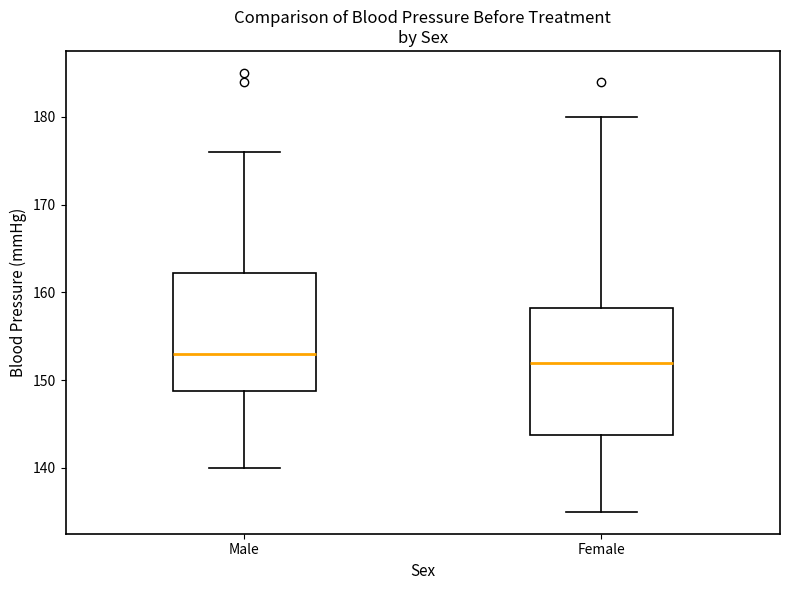

Reading left to right, transcribe this box plot: for each box, give where its median line is, the range the box spans, and where its two whiskers end, as read against the y-axis. The values are not printed on the chart, so give them approximately, as read against the axis.

Male: median 153, box 149 to 162, whiskers 140 to 176
Female: median 152, box 144 to 158, whiskers 135 to 180